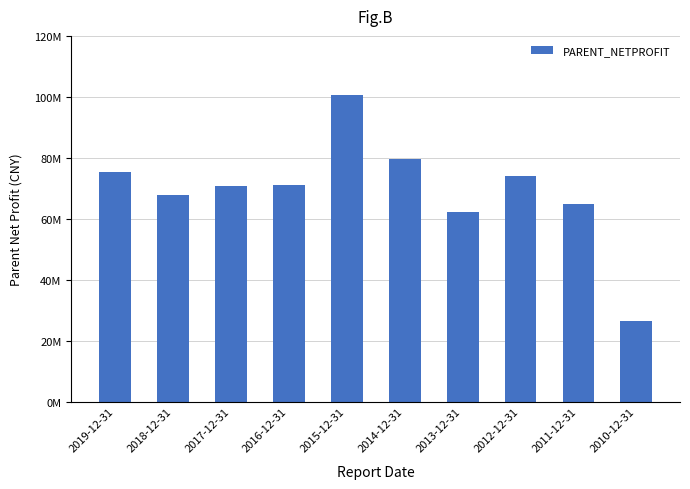

Is it true that the value at 2014-12-31 is 18886379.9?

False